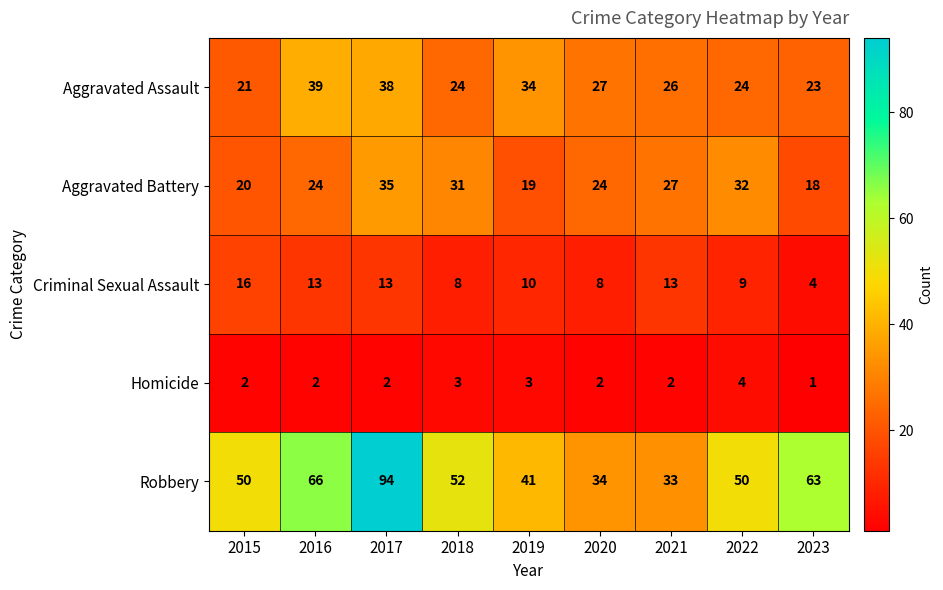

What is the sum of all Criminal Sexual Assault values?

94